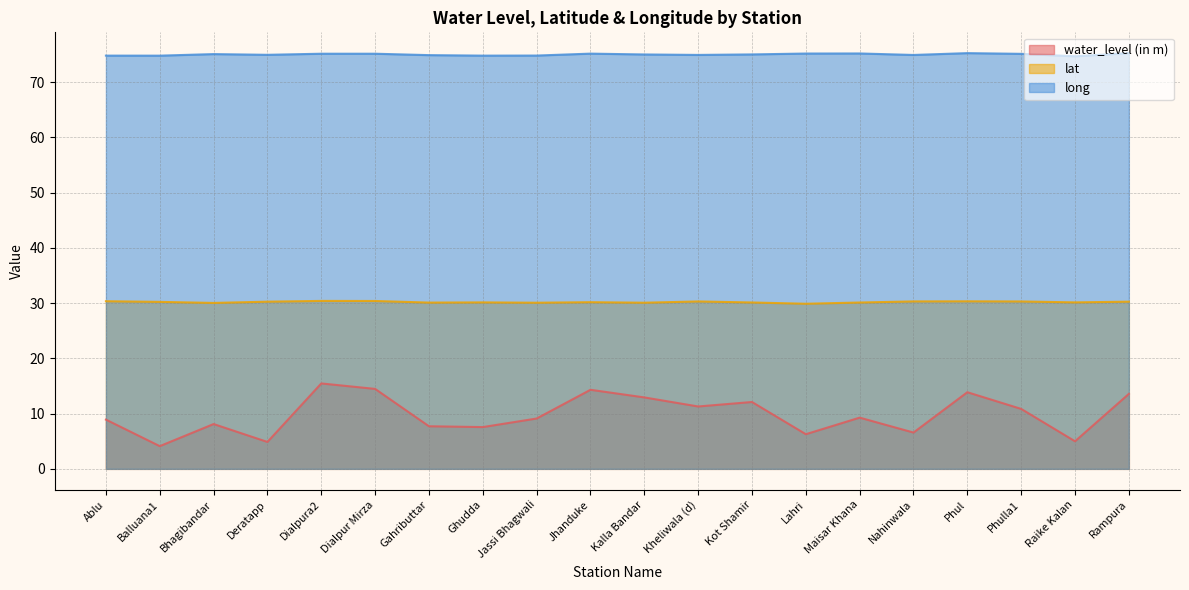

True or false: lat has a value of 44.5 at Kot Shamir.

False